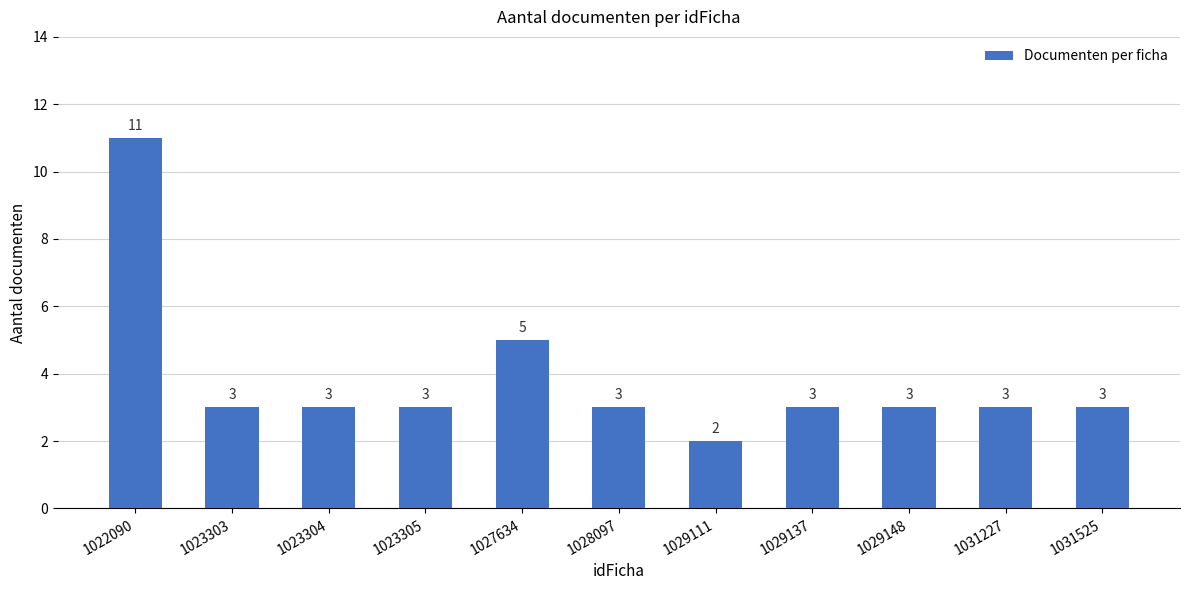

Read the value at 1028097.

3